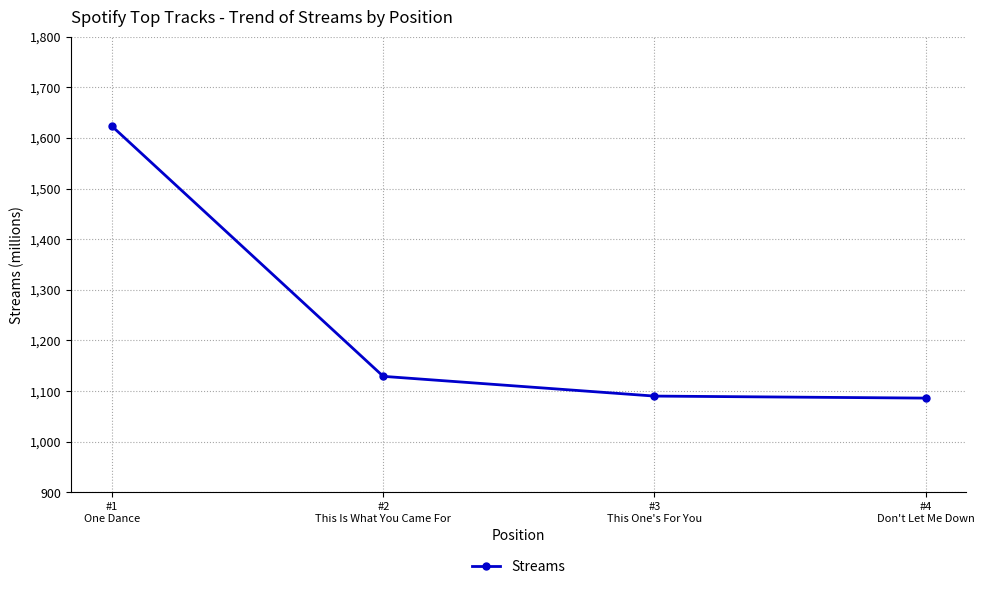

Reading right to left, transcribe all the data shown in this chart.

#4
Don't Let Me Down=1086	#3
This One's For You=1090	#2
This Is What You Came For=1129	#1
One Dance=1623